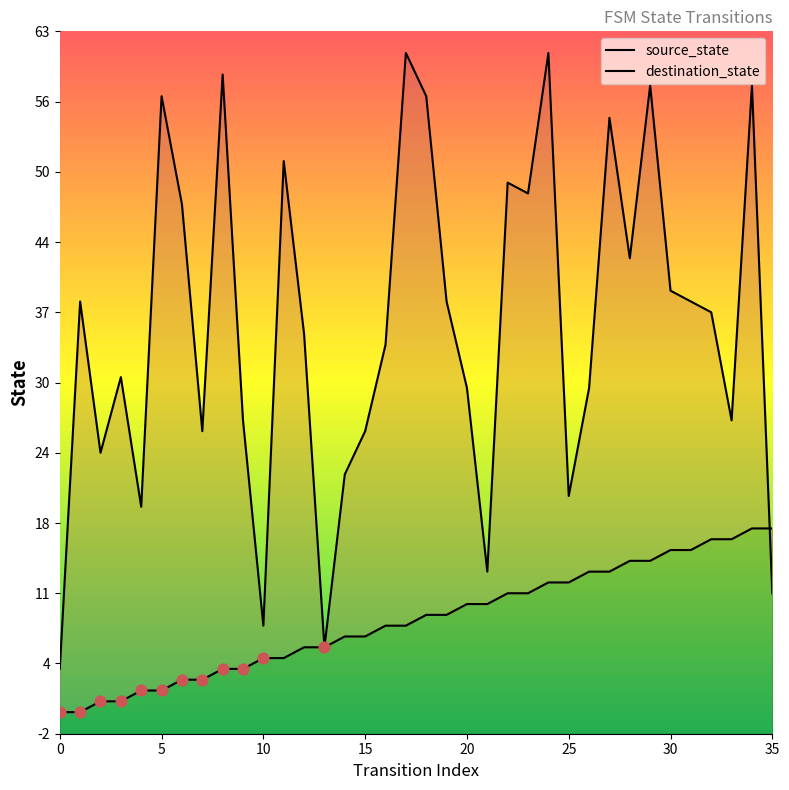

Which series contains the lowest Y value?

source_state